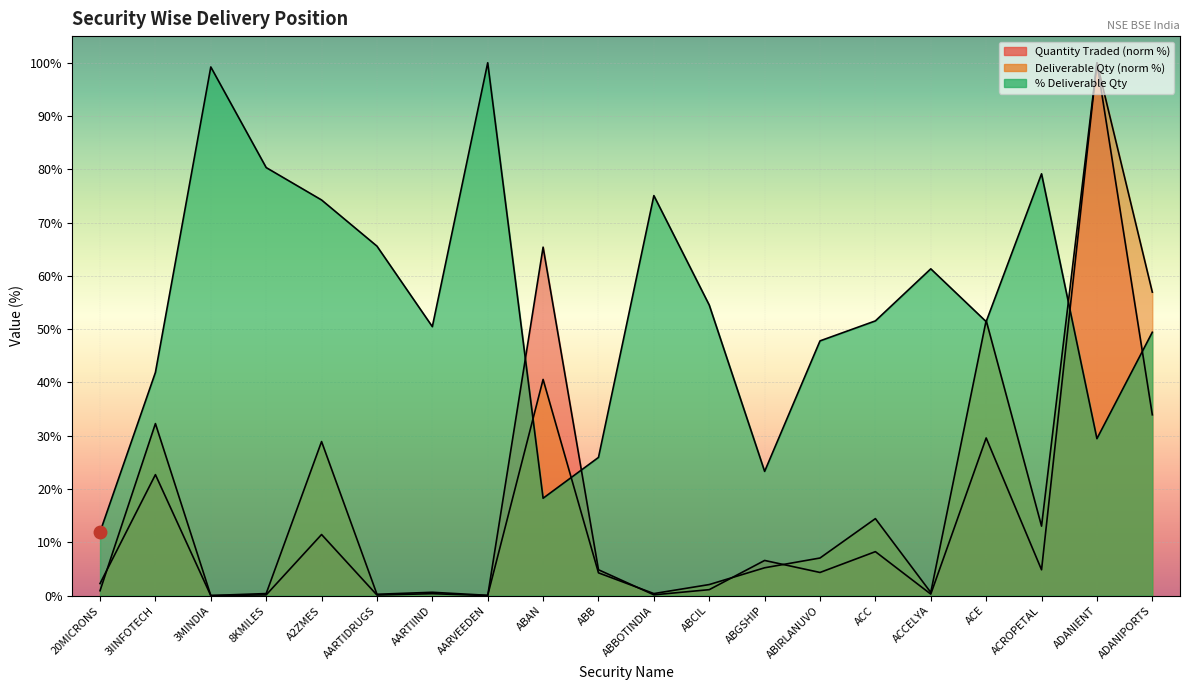

What is the maximum value shown in the chart?

100.0